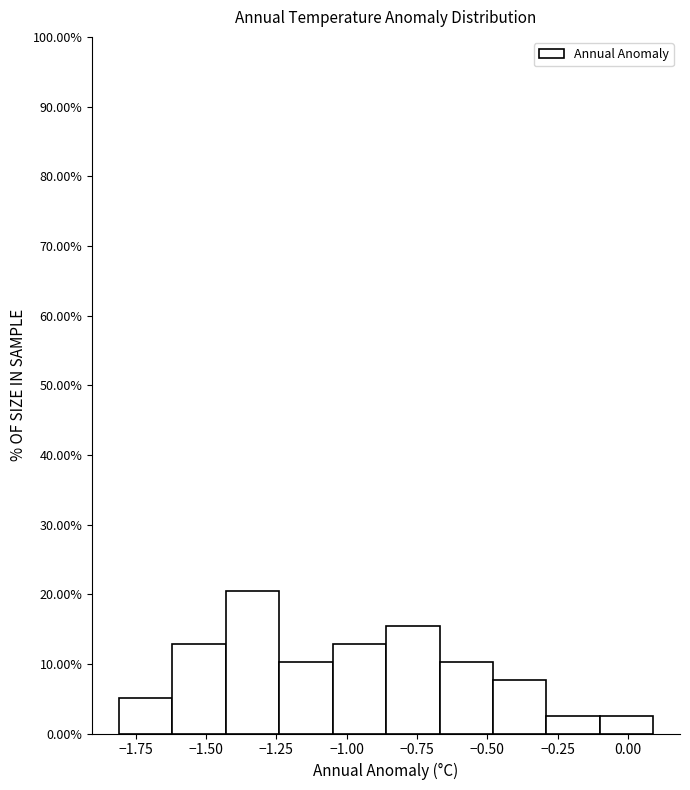

Read against the x-axis, roughly where is the centre of the tallest bar?

-1.35